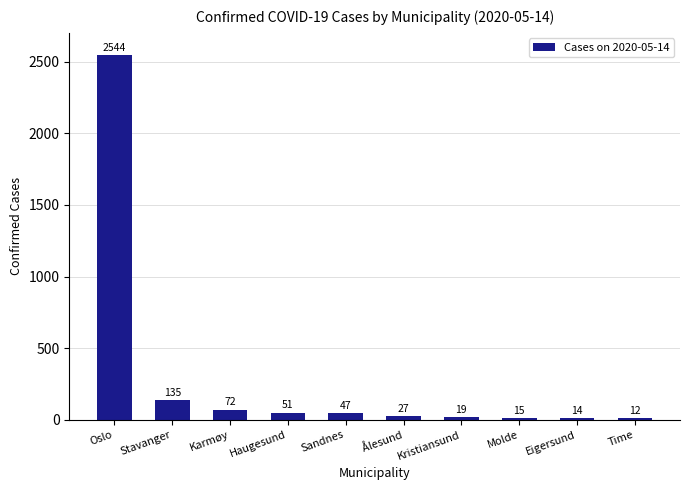

Count the number of data series in this chart.

1